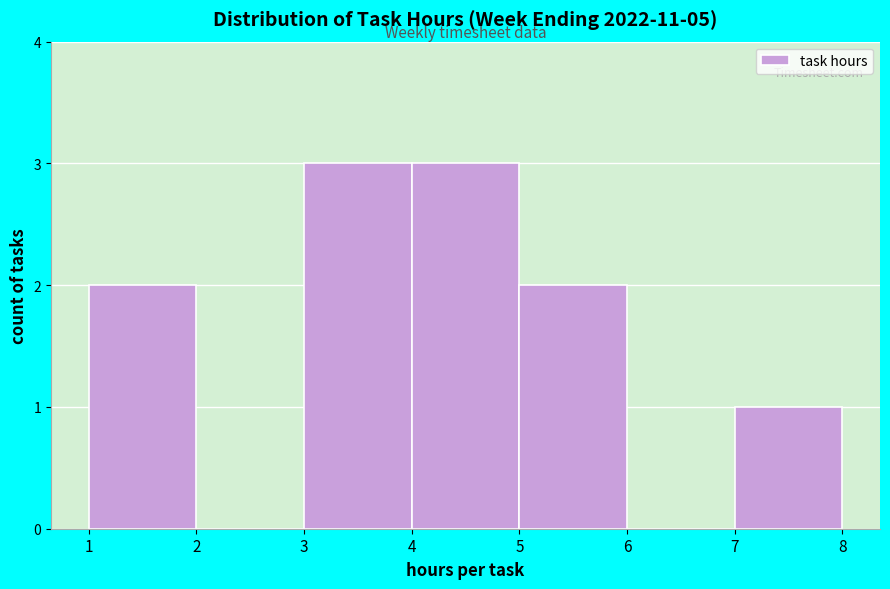

Reading left to right, list every bar in this chart as the range it spans on the x-axis followed by its height. The values are not printed on the chart, so give them approximately, as read against the axis.

1 to 2: 2
2 to 3: 0
3 to 4: 3
4 to 5: 3
5 to 6: 2
6 to 7: 0
7 to 8: 1